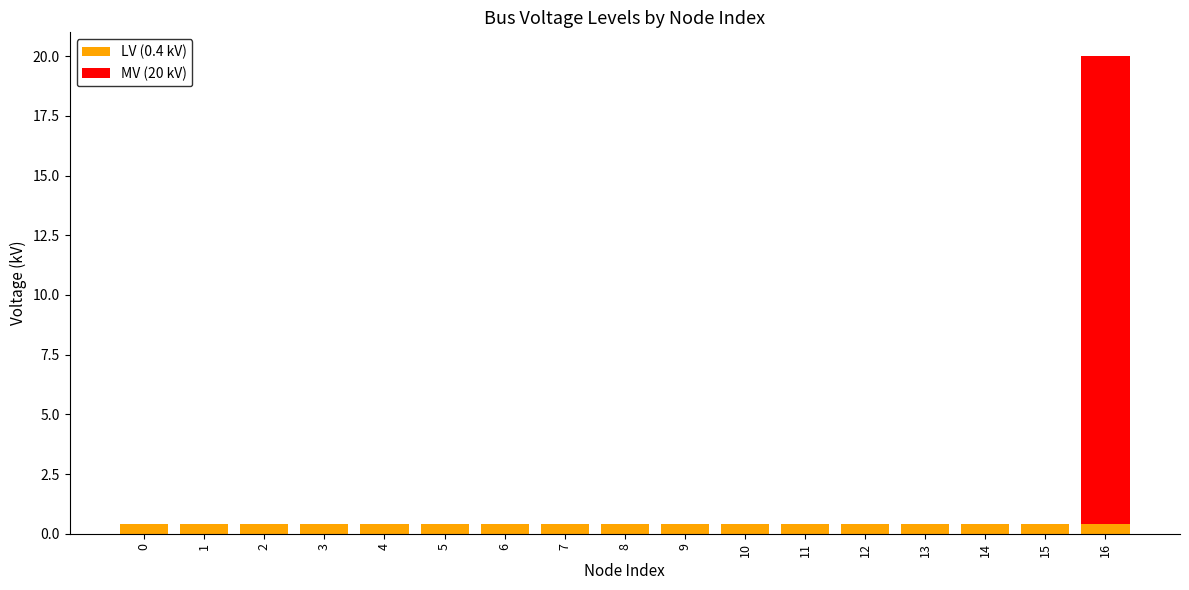

At which category is the sum across all series the highest?

16